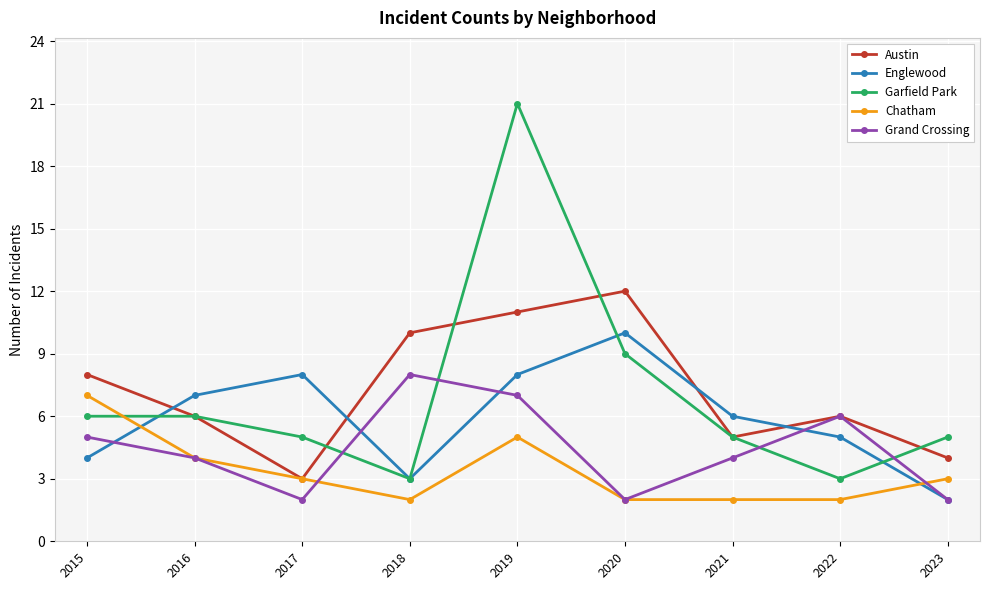

What is the maximum value shown in the chart?

21